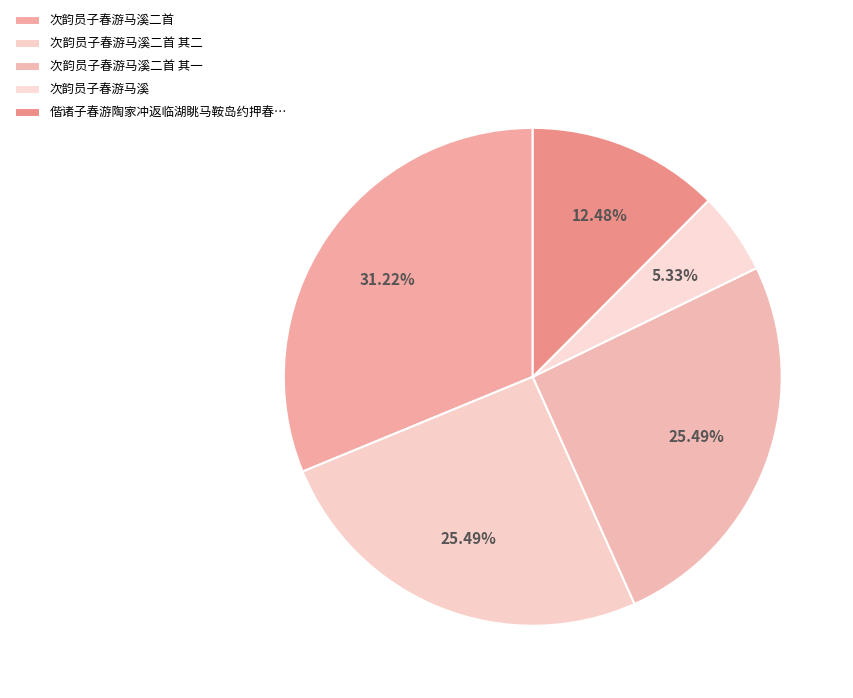

Count the number of slices in the pie.

5